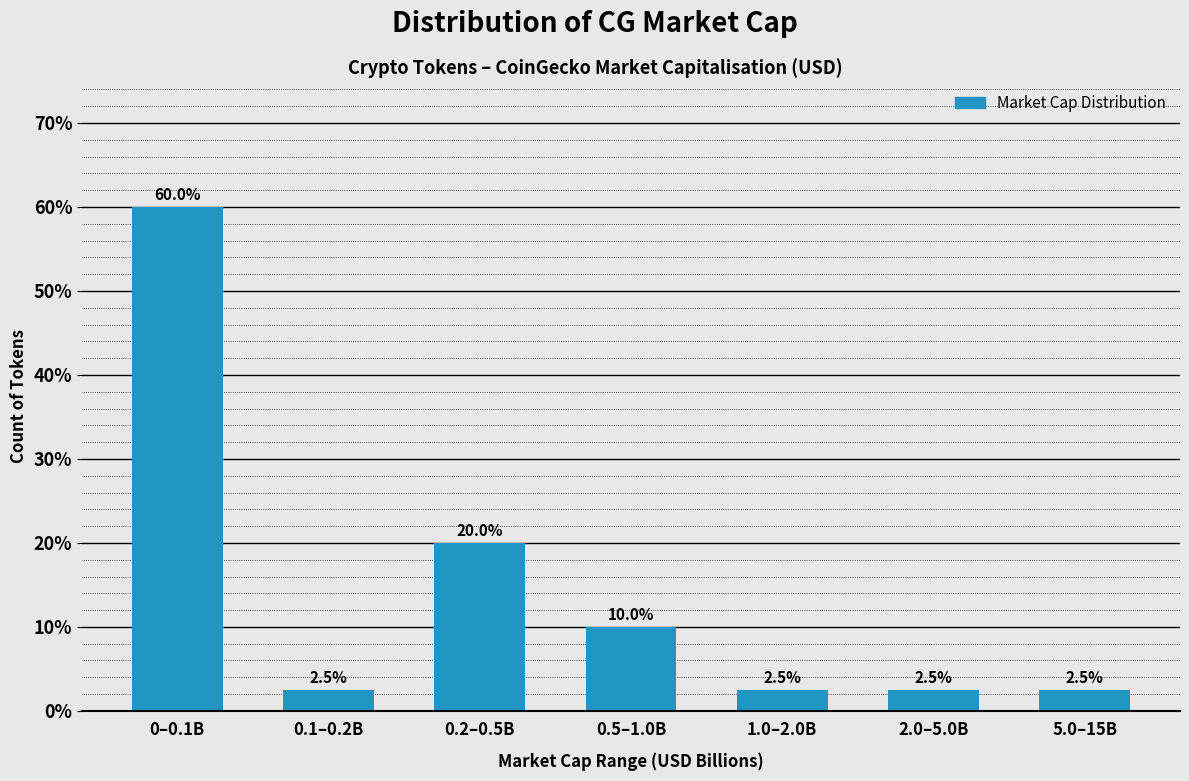

Reading right to left, transcribe all the data shown in this chart.

5.0–15B=2.5	2.0–5.0B=2.5	1.0–2.0B=2.5	0.5–1.0B=10.0	0.2–0.5B=20.0	0.1–0.2B=2.5	0–0.1B=60.0